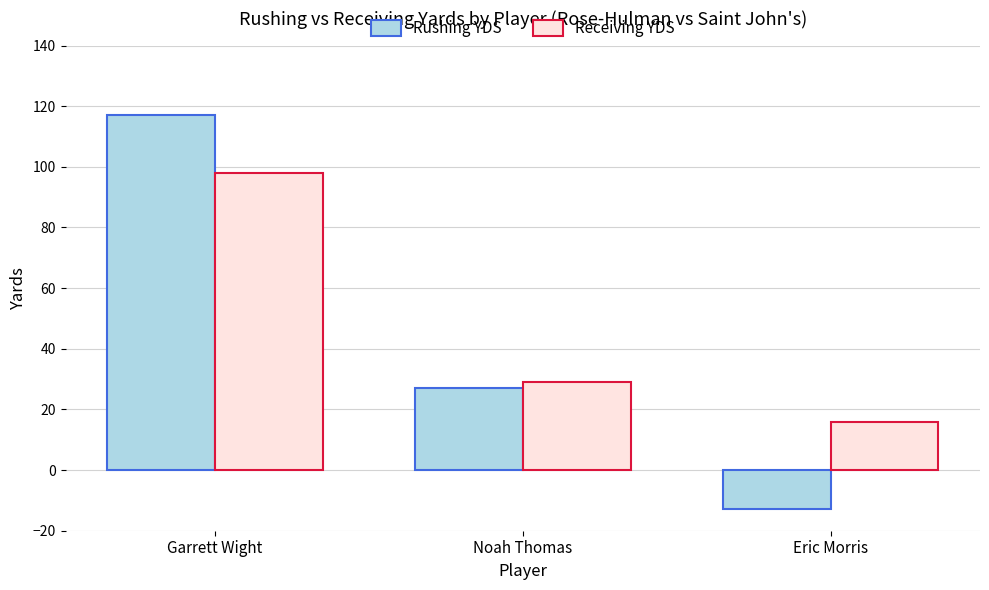

Are the bars horizontal?

No